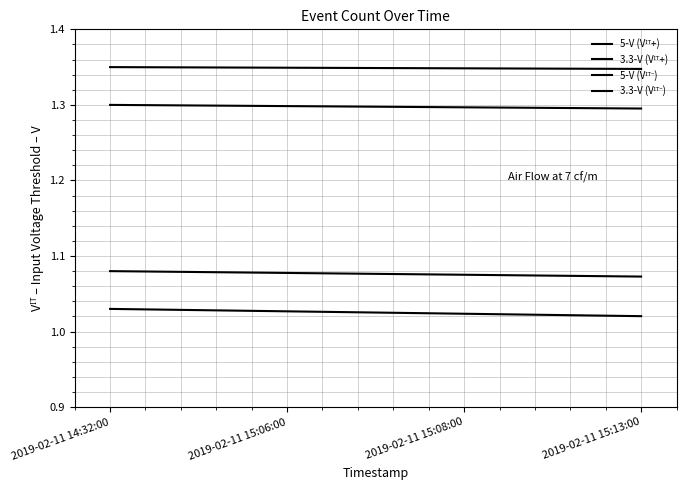

How many series are shown in this chart?

4